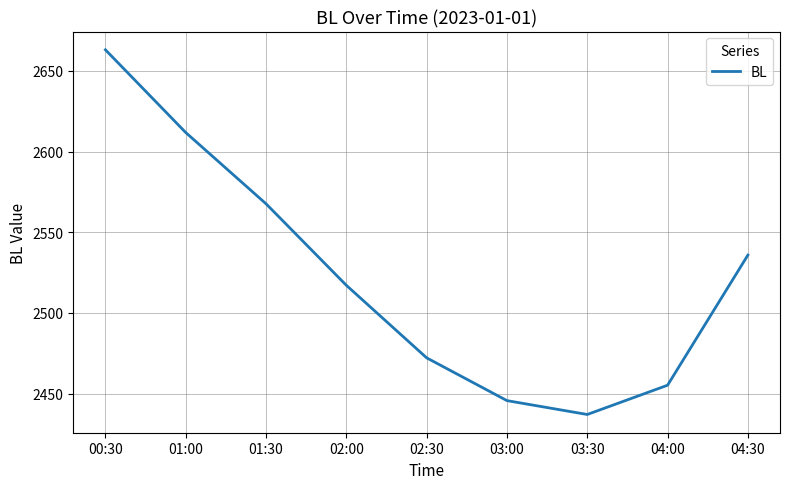

Is it true that the value at 02:00 is 4191.4?

False